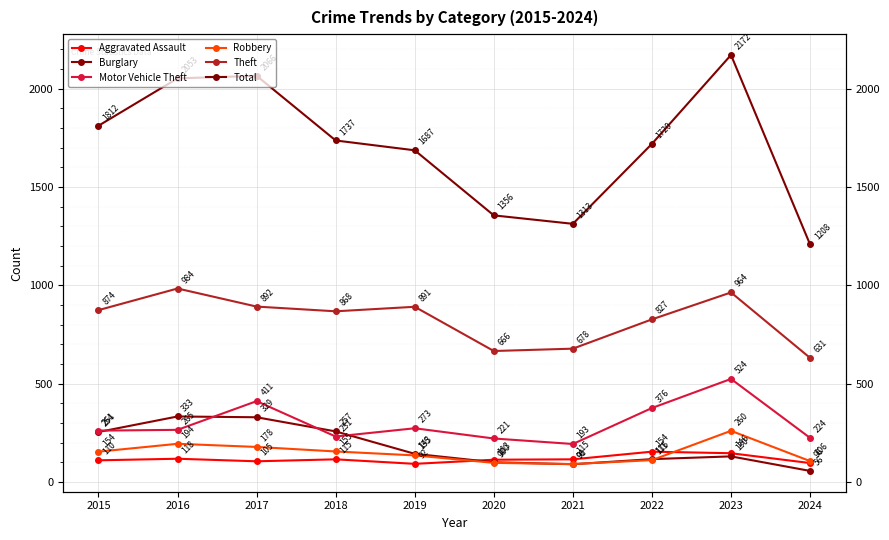

What are all the series names shown in the legend?

Aggravated Assault, Burglary, Motor Vehicle Theft, Robbery, Theft, Total